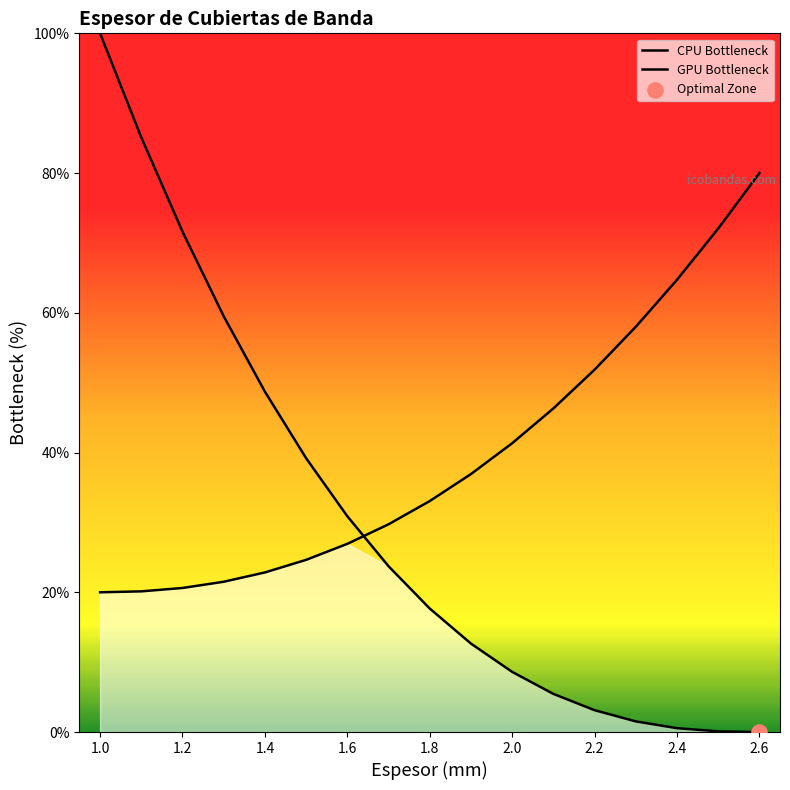

Which series has the largest total across all categories?

GPU Bottleneck